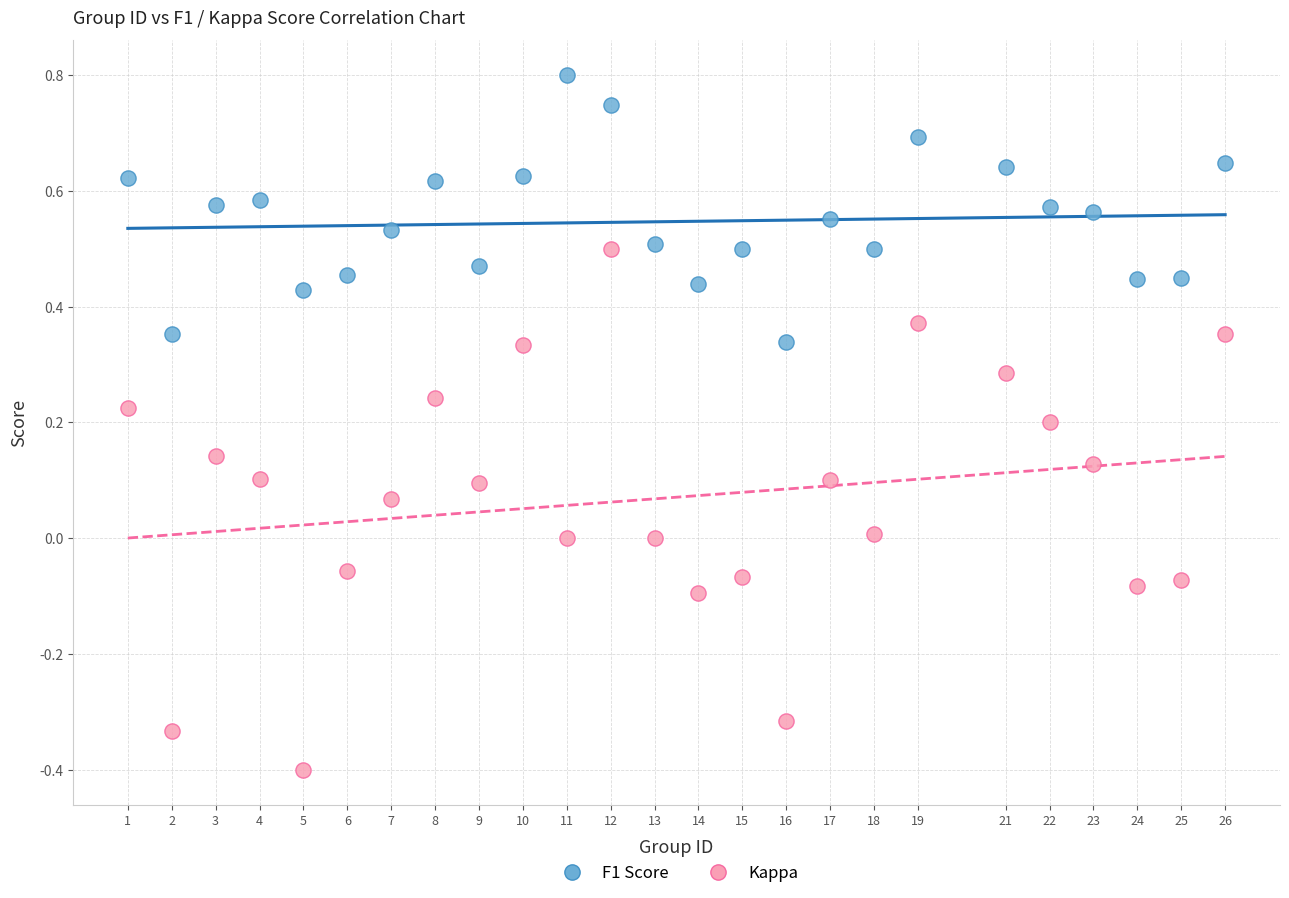

Which series contains the highest Y value?

F1 Score